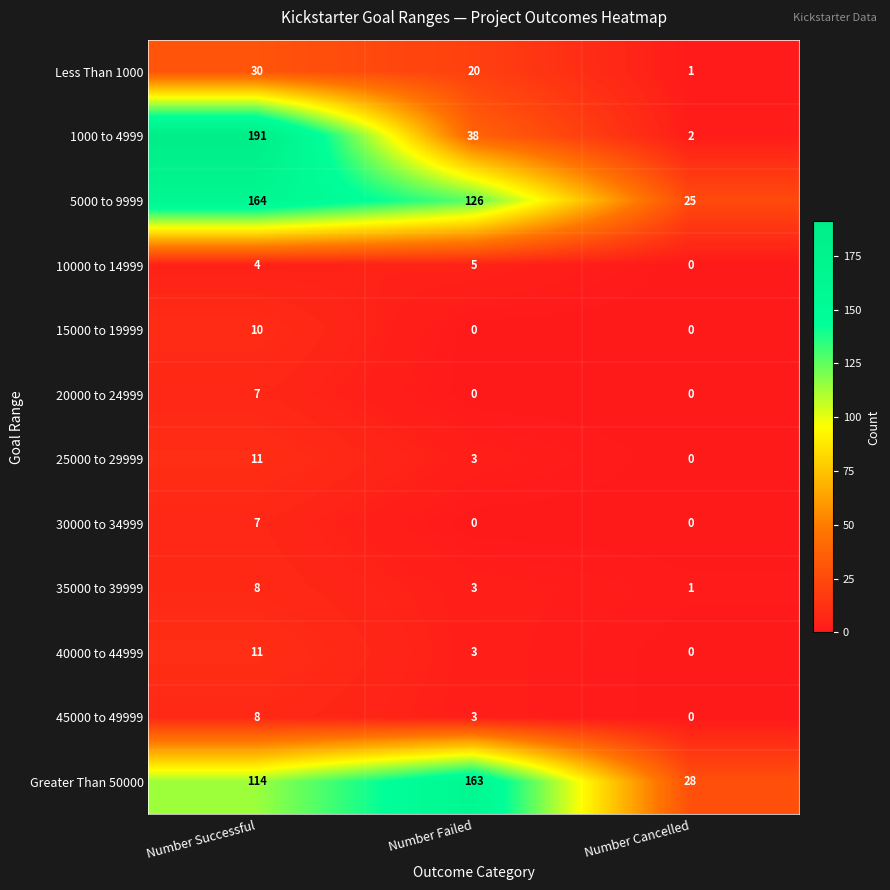

Rank the categories by 40000 to 44999 value from lowest to highest.

Number Cancelled, Number Failed, Number Successful